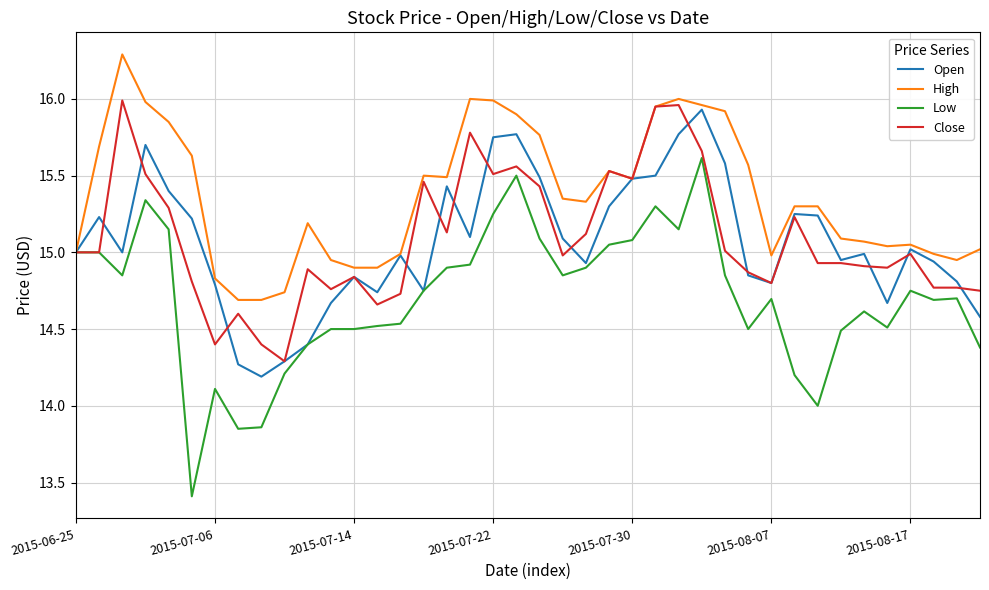

What is the difference between the second highest and second lowest values in the High series?

1.3